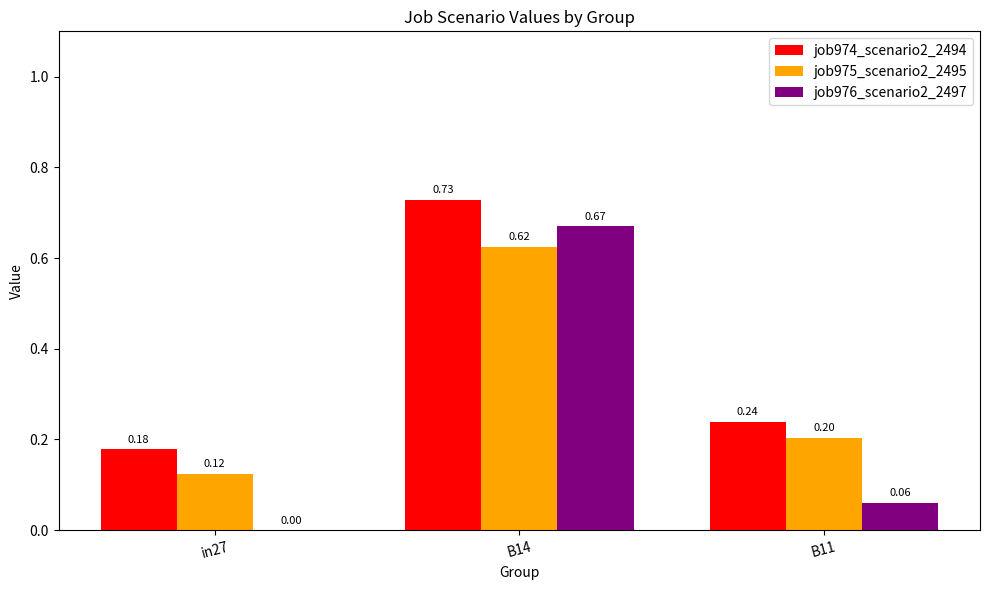

What is the sum of the job974_scenario2_2494 values at B14 and B11?

1.0